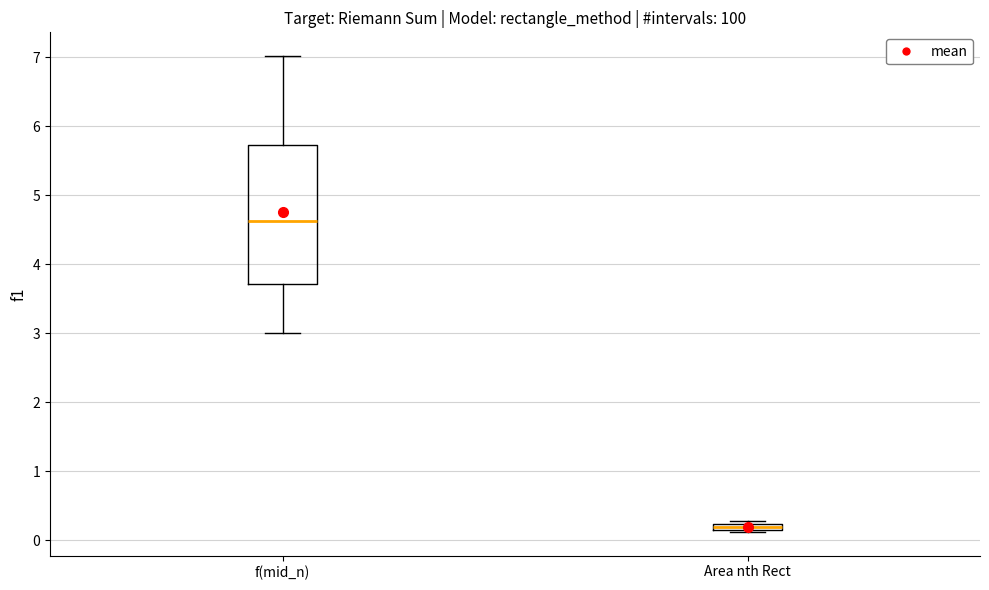

Comparing the boxes themselves (not the whiskers), which one is the tallest?

f(mid_n)